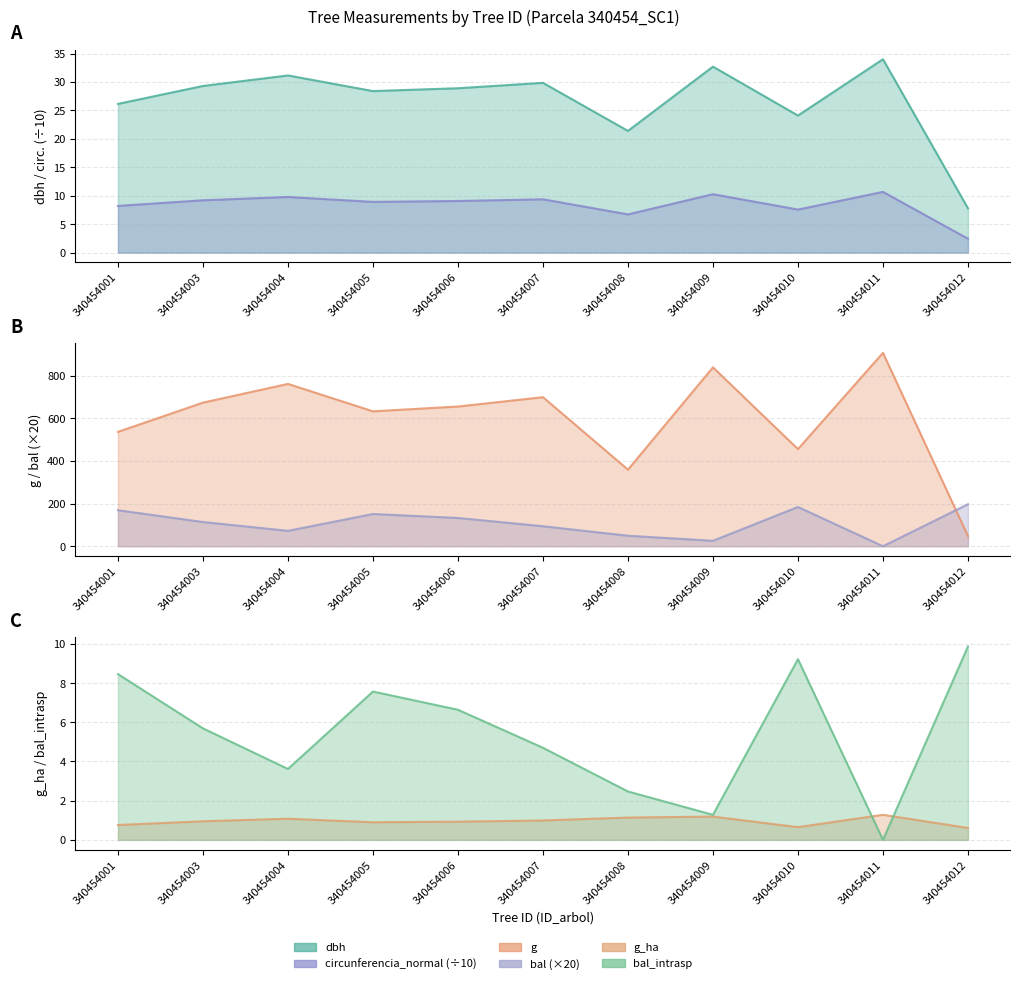

At which label is bal closest to 98?

340454007